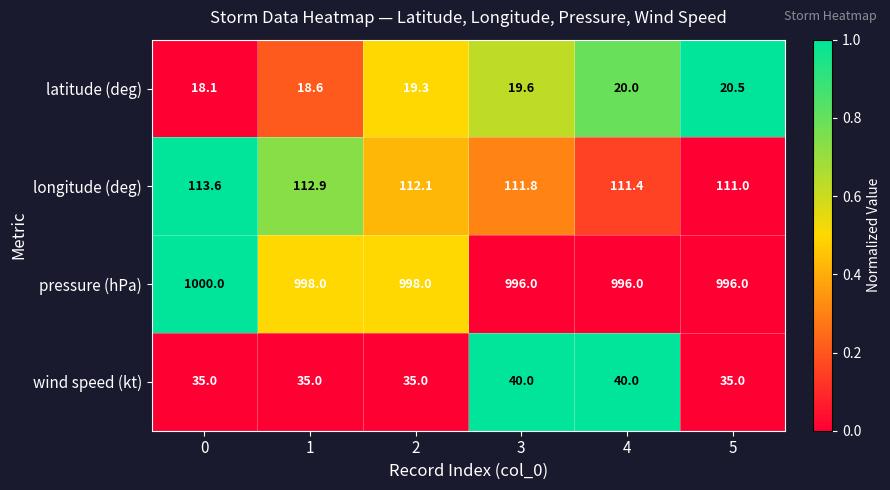

What value does the wind speed (kt) series have at 0?

35.0